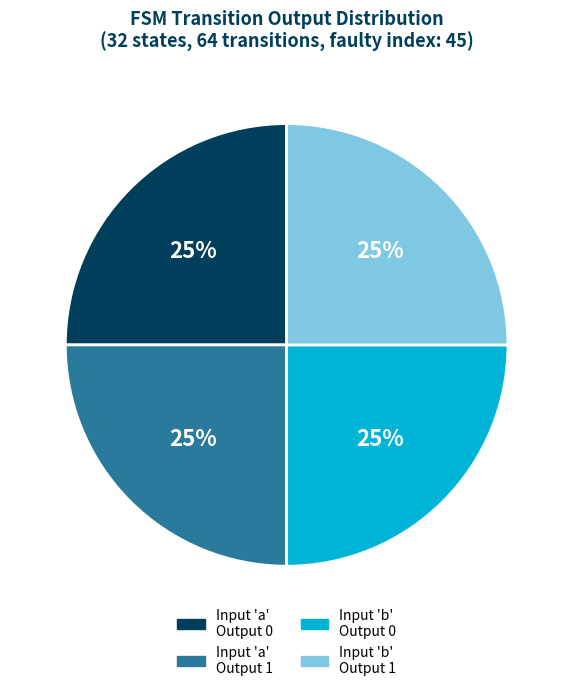

Approximately how many times larger is the value at Input 'b' Output 0 compared to Input 'b' Output 1?

1.0